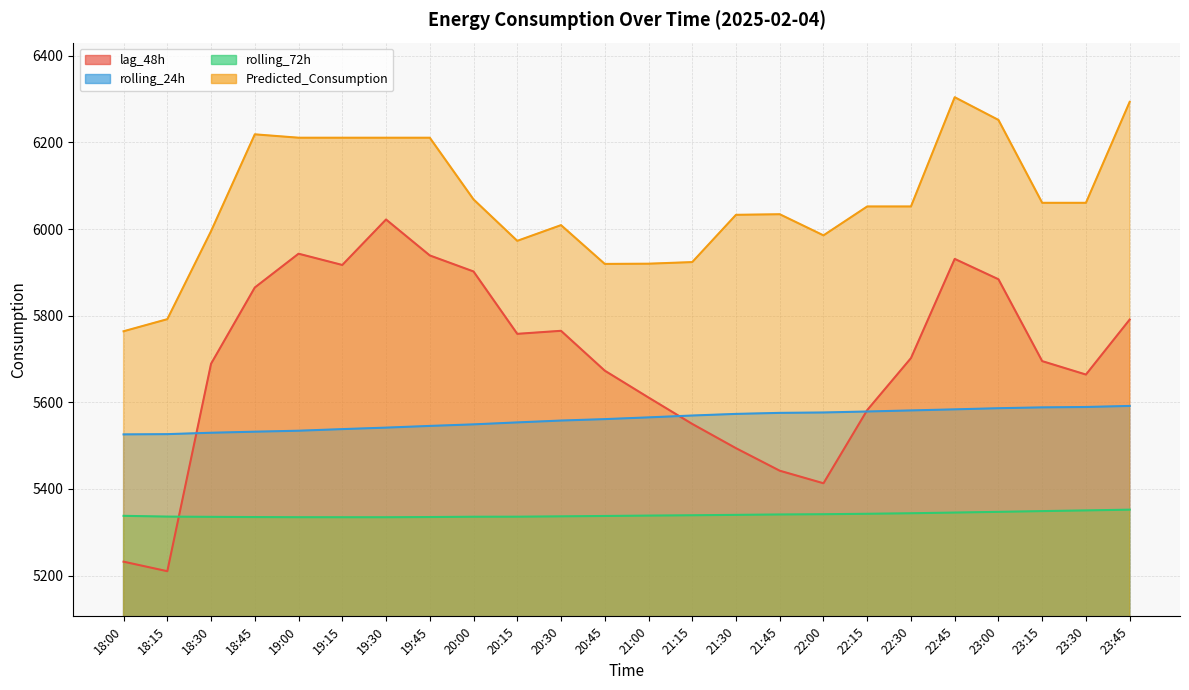

Reading left to right, what are all the values shown in this chart?

lag_48h: 5232.0	5210.0	5689.0	5865.0	5943.0	5917.0	6022.0	5939.0	5902.0	5758.0	5765.0	5673.0	5611.0	5550.0	5494.0	5442.0	5413.0	5582.0	5702.0	5931.0	5884.0	5695.0	5664.0	5791.0
rolling_24h: 5525.9	5526.4	5529.7	5532.1	5534.3	5538.1	5541.5	5545.4	5549.0	5553.5	5557.8	5561.1	5565.1	5569.4	5573.2	5575.5	5576.4	5578.7	5581.2	5583.7	5586.3	5588.2	5589.1	5591.6
rolling_72h: 5337.9	5336.1	5335.5	5335.0	5334.7	5334.6	5334.6	5335.1	5335.8	5335.9	5336.7	5337.5	5338.4	5339.2	5340.1	5341.0	5341.6	5342.6	5343.8	5345.4	5347.0	5348.8	5350.4	5352.1
Predicted_Consumption: 5764.0	5791.9	5995.1	6218.6	6210.8	6210.8	6210.8	6210.8	6068.4	5972.7	6009.0	5919.4	5919.9	5923.7	6032.8	6034.1	5985.3	6052.1	6052.1	6304.3	6251.8	6060.5	6060.5	6293.5